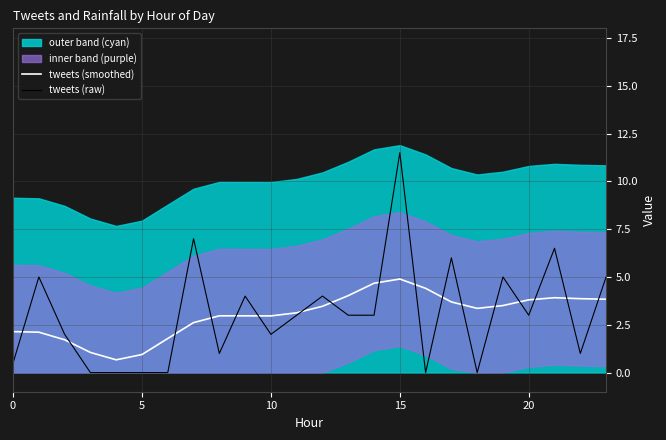

The tweets (smoothed) series shows 4.7 at 14. True or false?

True